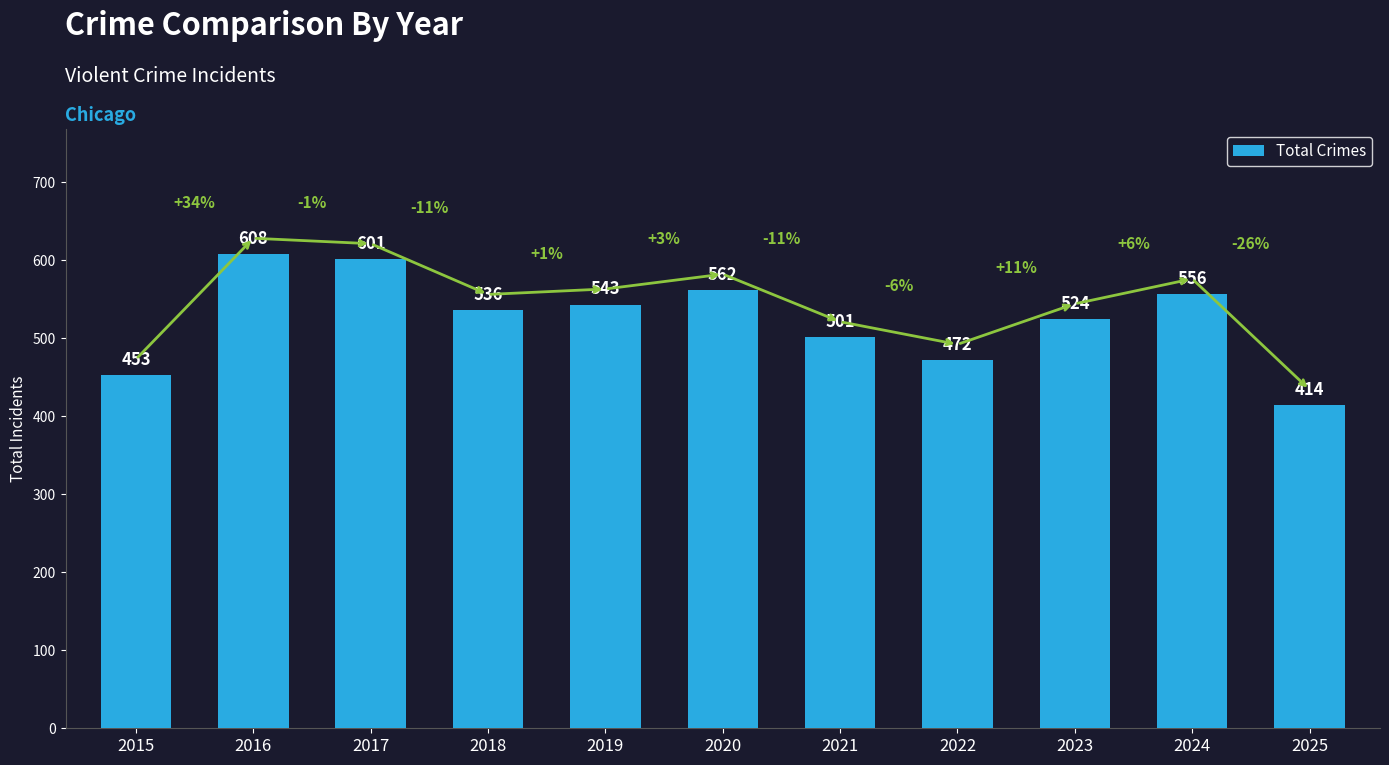

Is it true that the value at 2022 is 98?

False